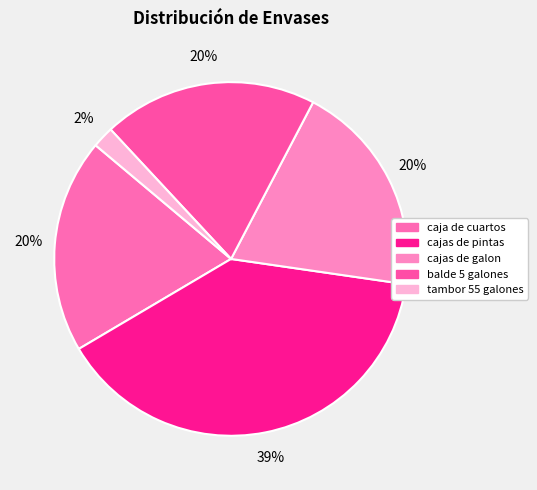

Is there any slice that represents more than half of the pie?

No